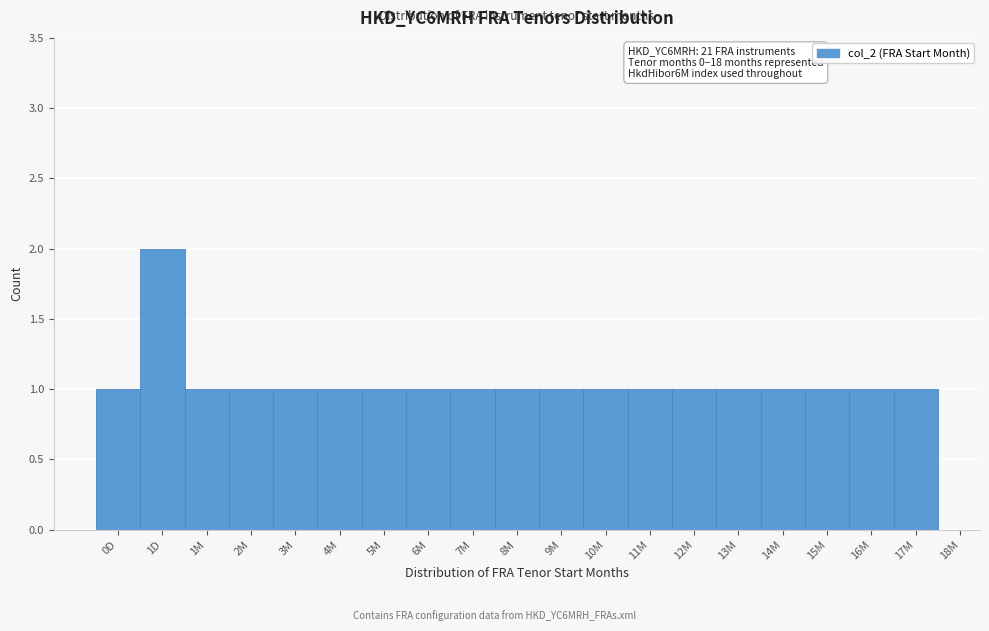

Reading left to right, transcribe all the data shown in this chart.

0D=1	1D=2	1M=1	2M=1	3M=1	4M=1	5M=1	6M=1	7M=1	8M=1	9M=1	10M=1	11M=1	12M=1	13M=1	14M=1	15M=1	16M=1	17M=1